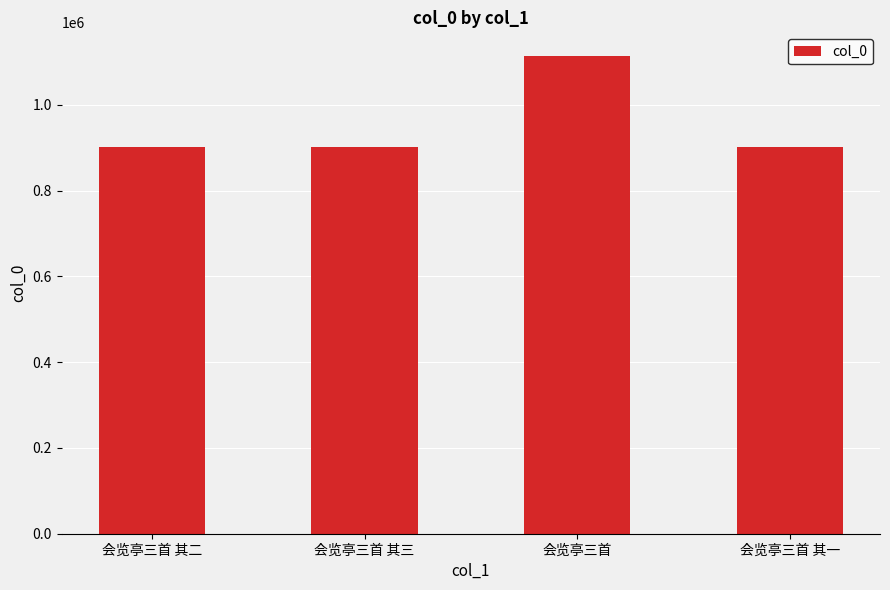

Are the bars horizontal?

No